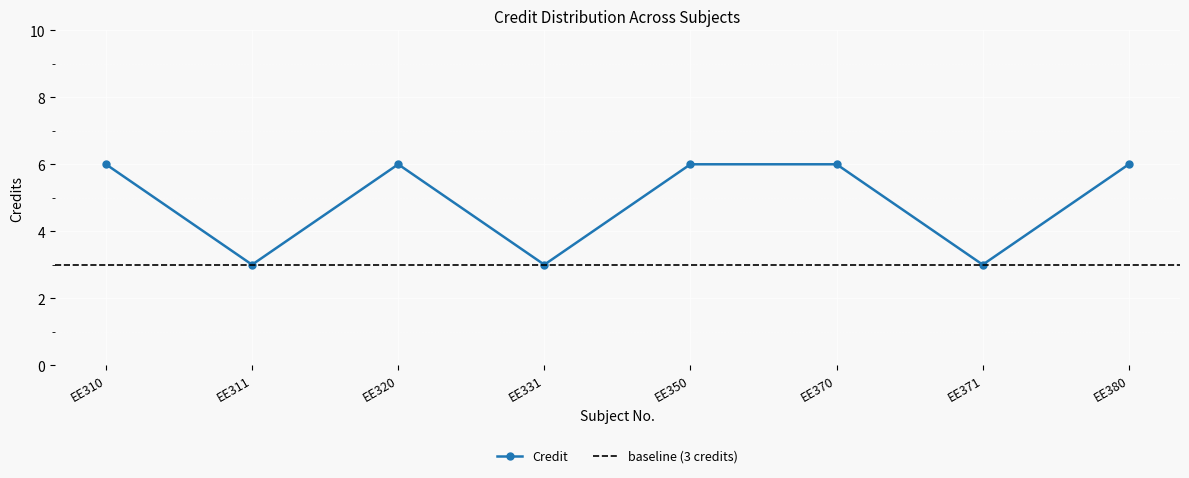

What is the greatest value displayed?

6